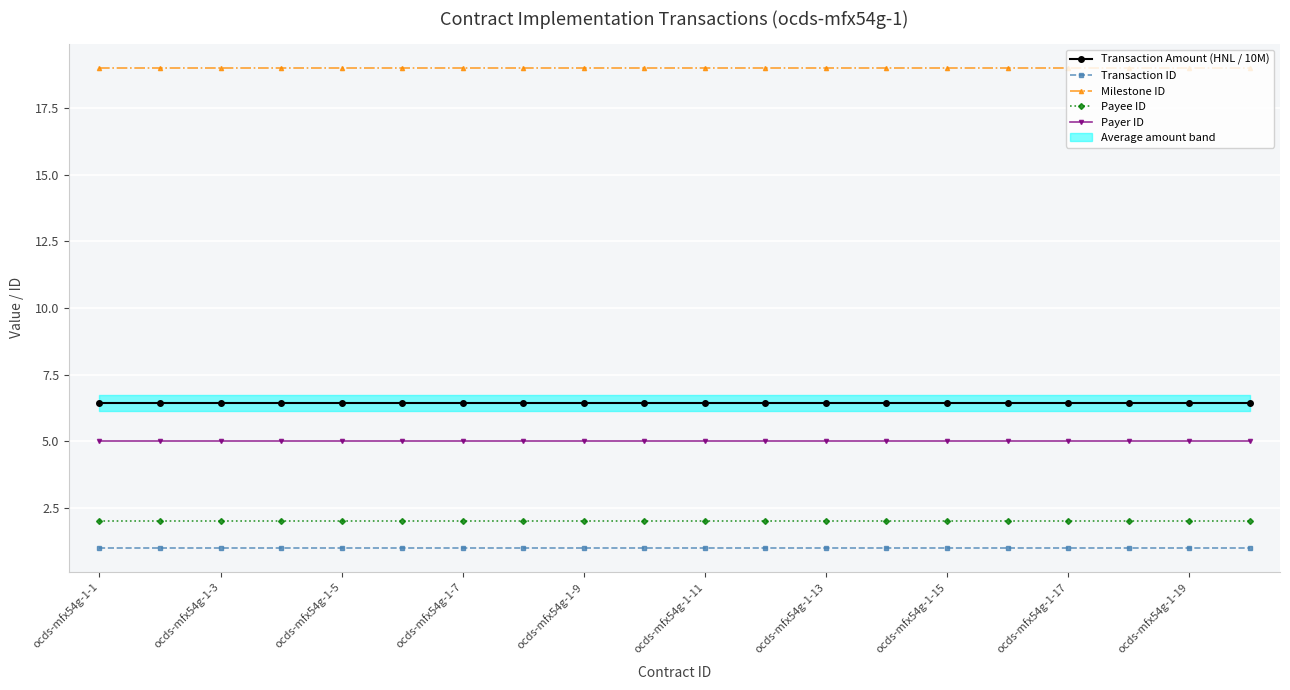

Between 18 and 15, which is larger?

18